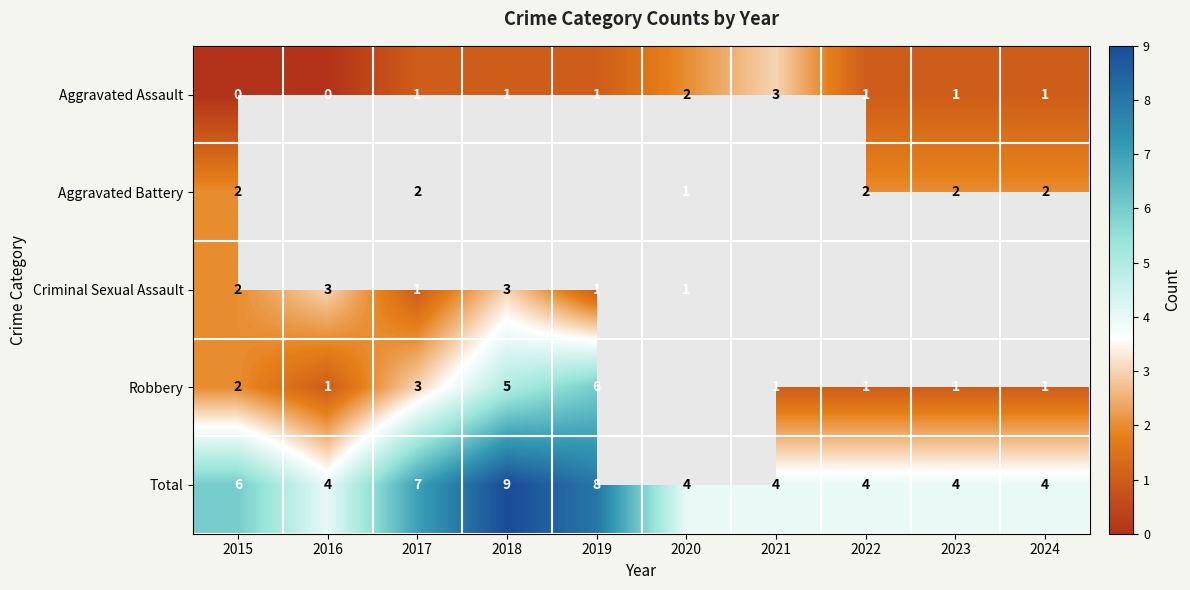

True or false: Aggravated Assault has a value of 0 at 2015.

True